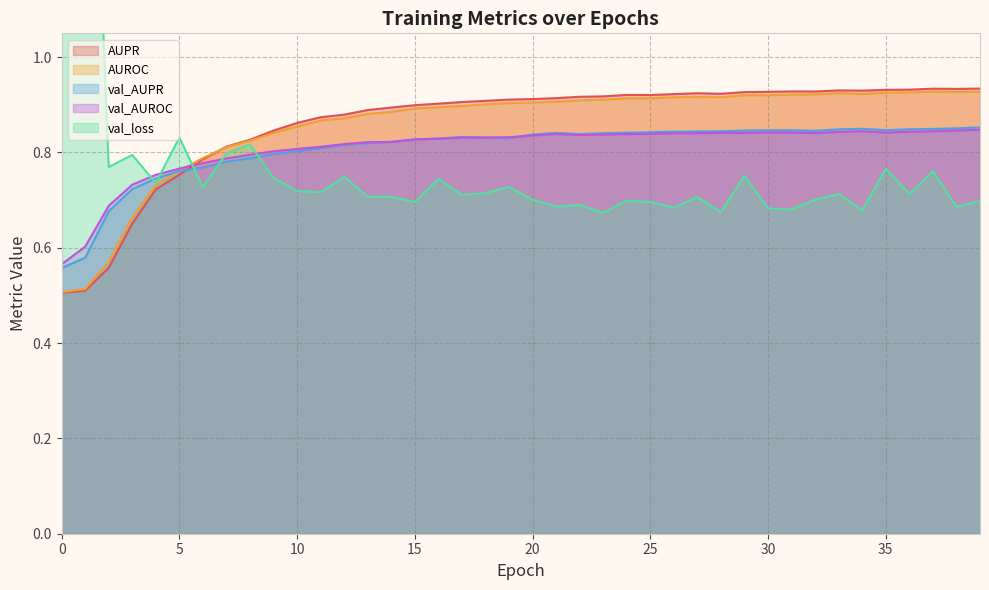

At which category is the sum across all series the highest?

39